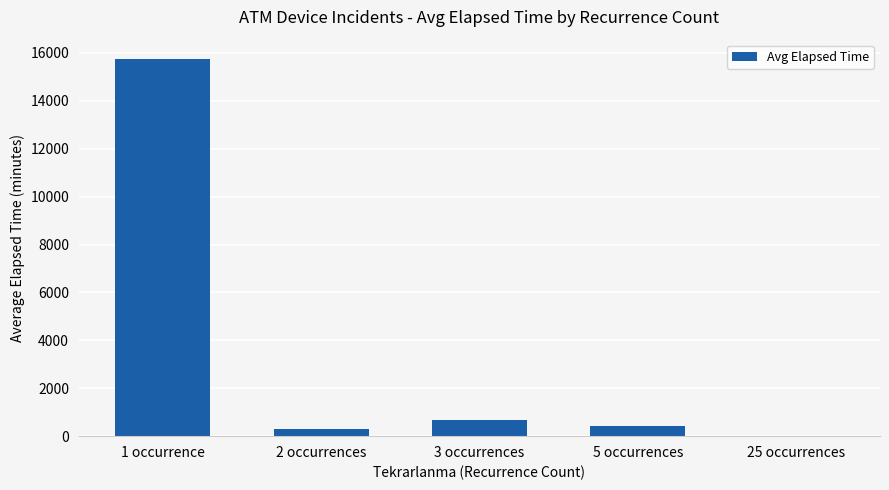

The chart shows a value of 430.0 at 5 occurrences. True or false?

True